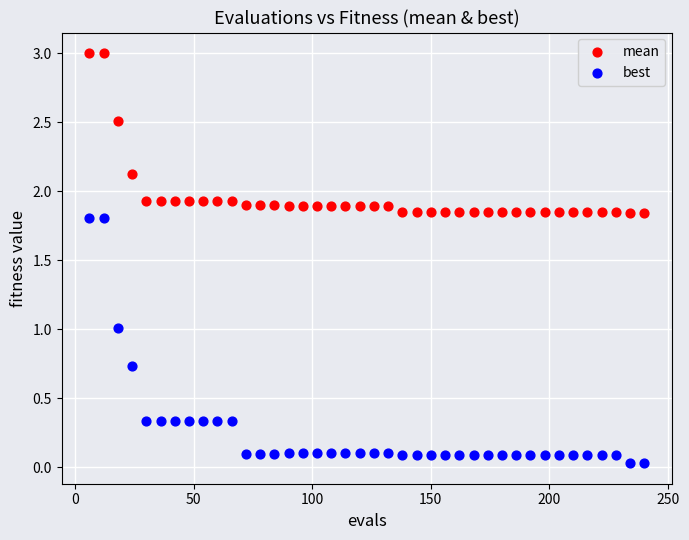

Which series contains the lowest Y value?

best